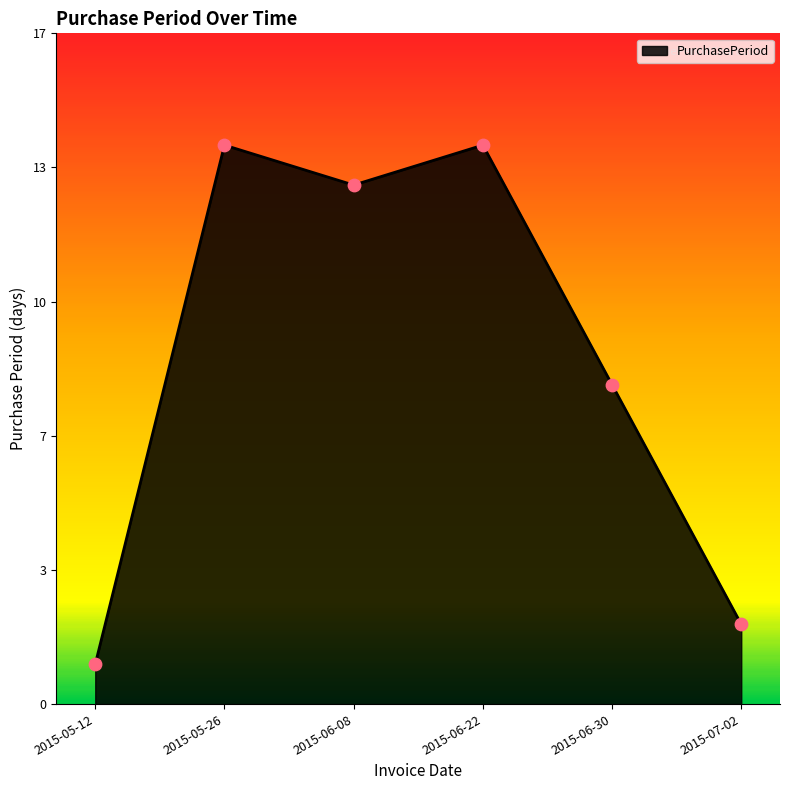

What is the change in value from 2015-06-30 to 2015-07-02?

-6